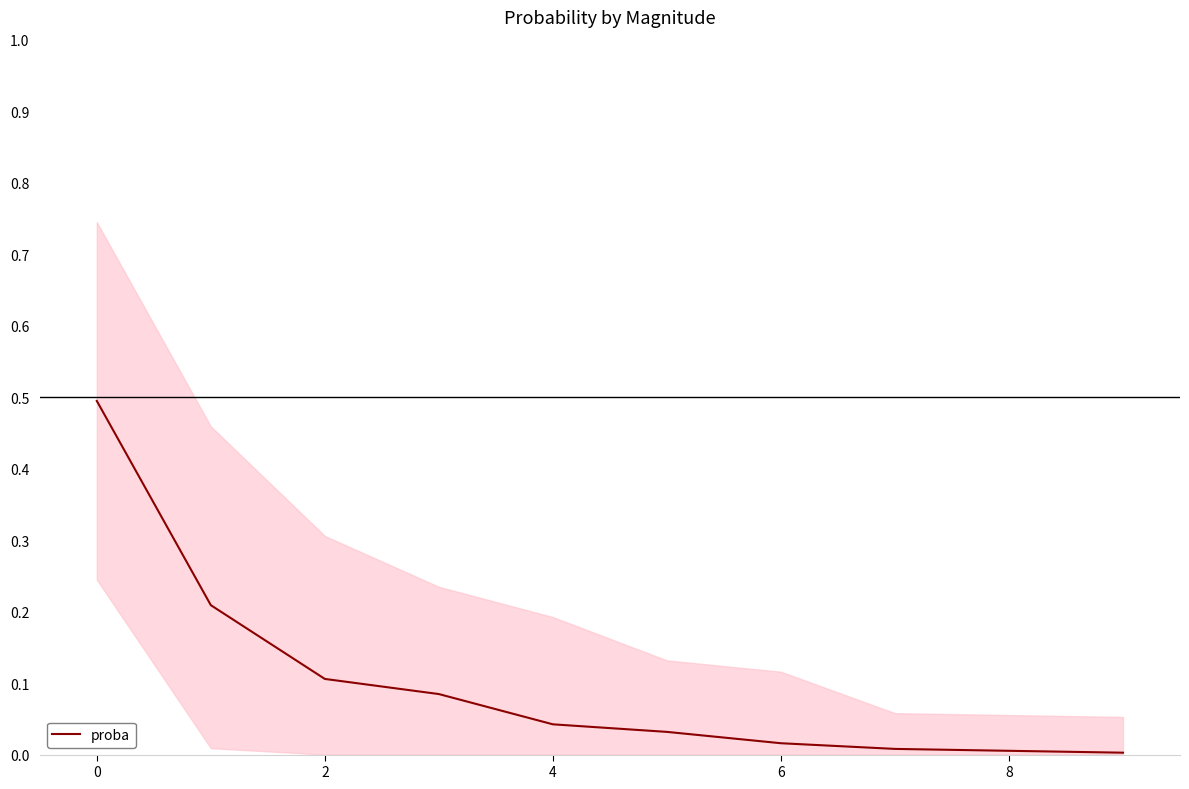

True or false: proba has a value of 0.2 at 2.

False